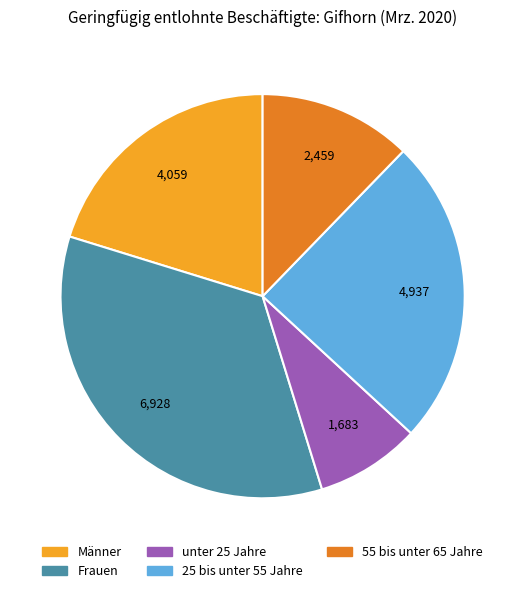

True or false: Männer accounts for 20% of the total.

True